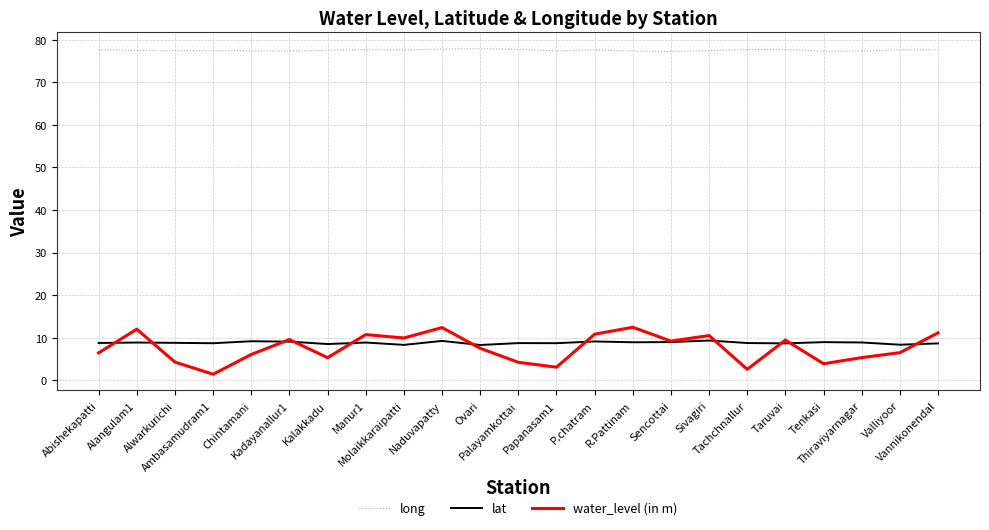

True or false: long and lat intersect in this chart.

False